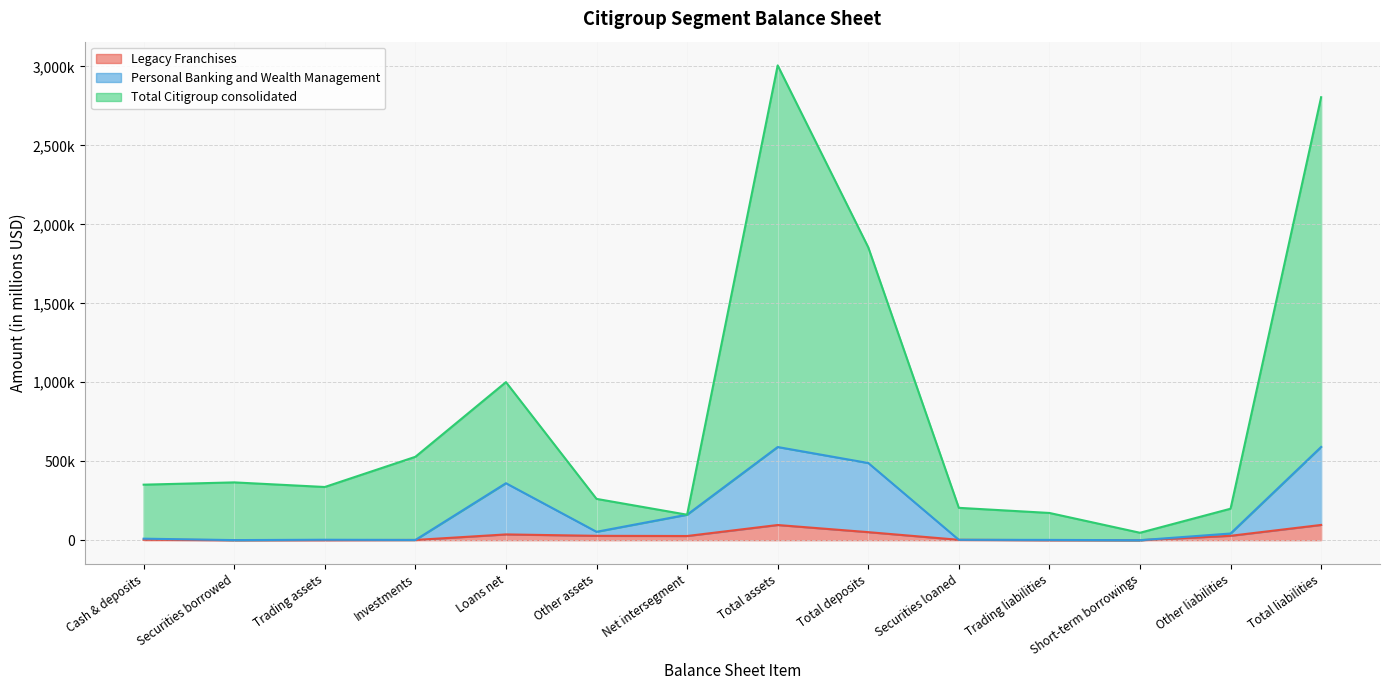

True or false: Legacy Franchises and Personal Banking and Wealth Management intersect in this chart.

False